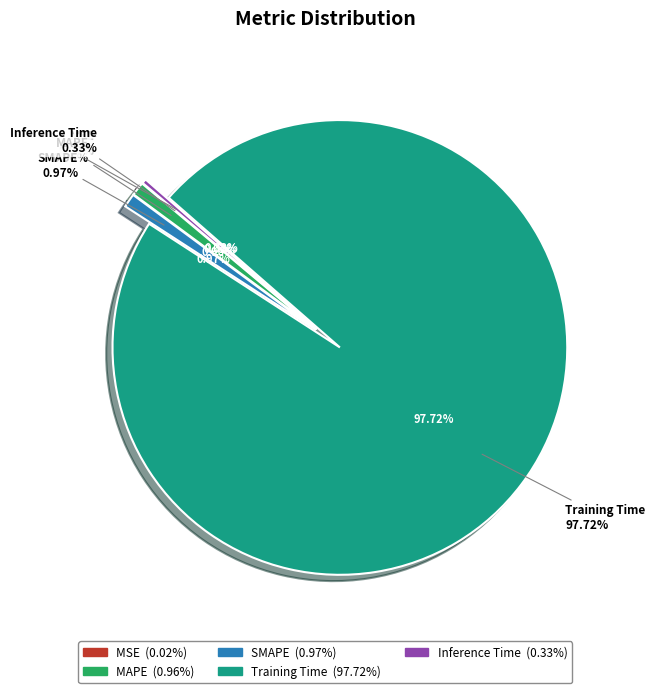

Is MSE the majority of the pie?

No